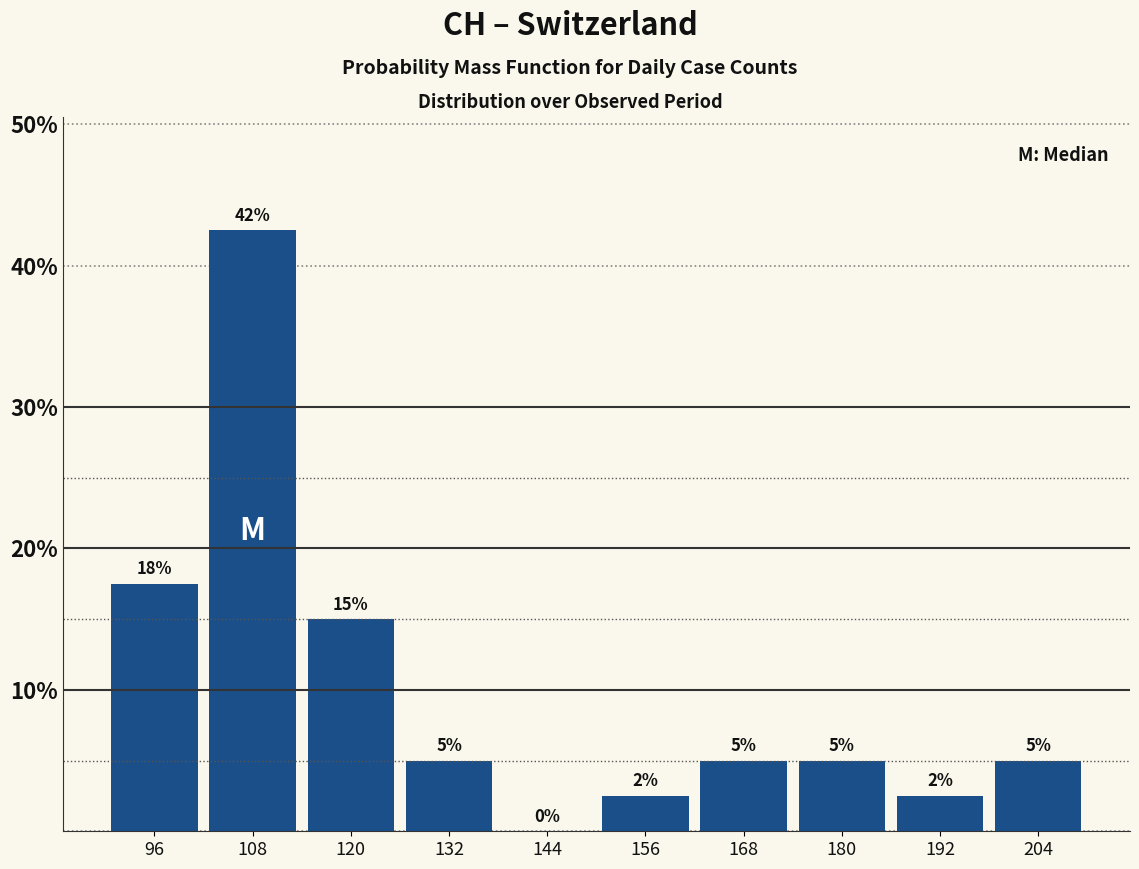

Which range on the x-axis has the tallest bar?

102 to 114